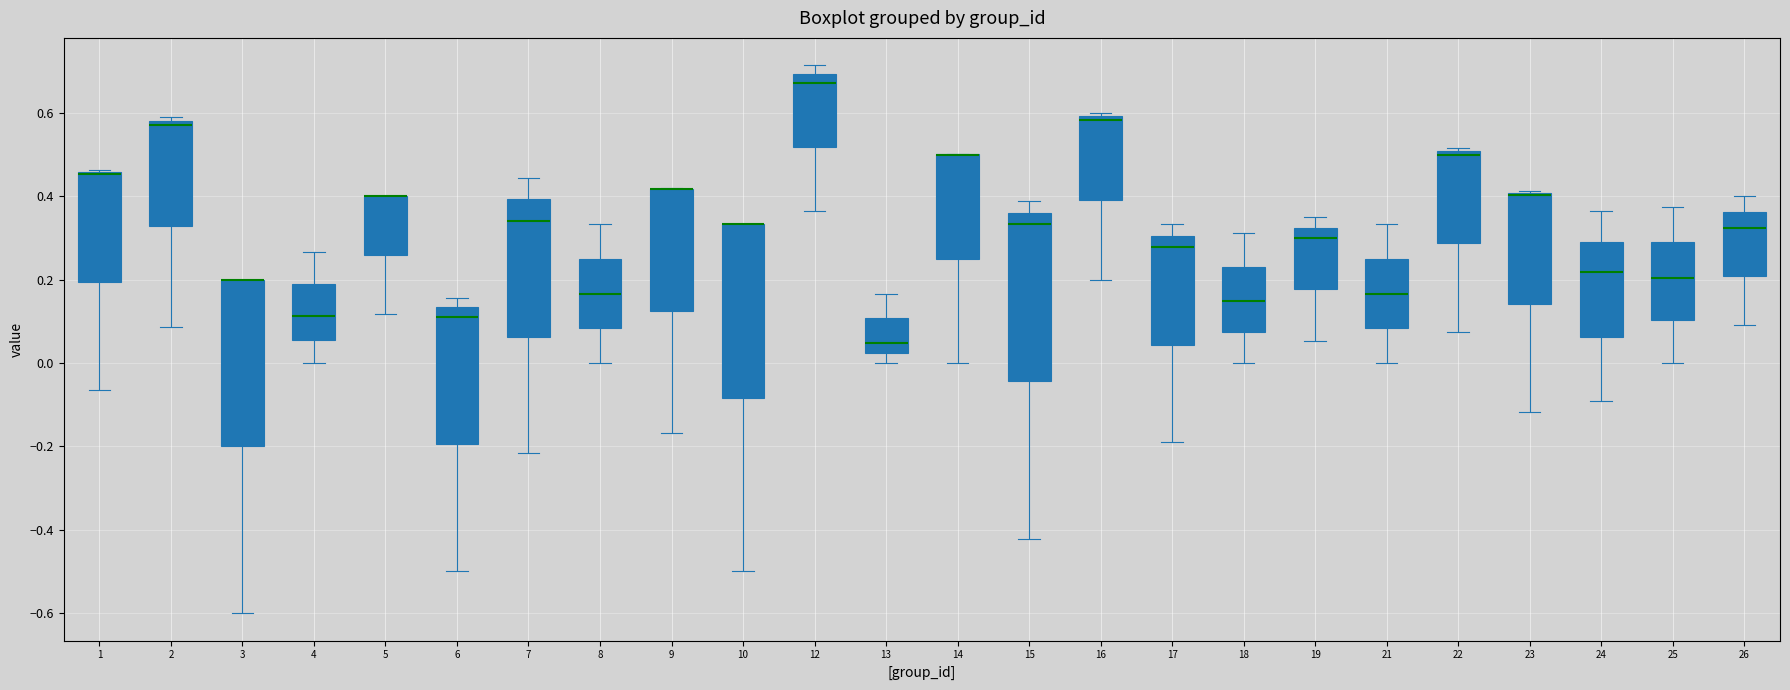

Where is the upper edge of the box at x = 12 on the y-axis? The values are not printed on the chart, so give them approximately, as read against the axis.

0.70